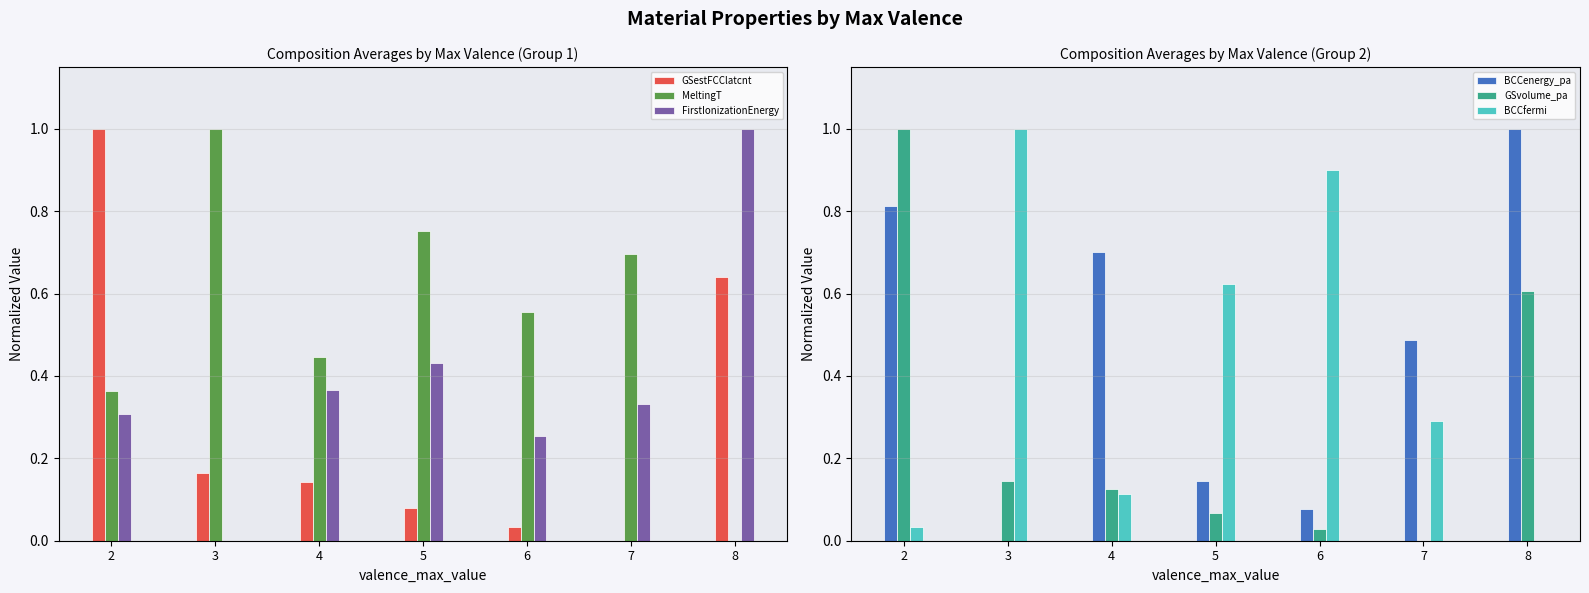

List the labels in order of BCCenergy_pa value, smallest first.

3, 6, 5, 7, 4, 2, 8